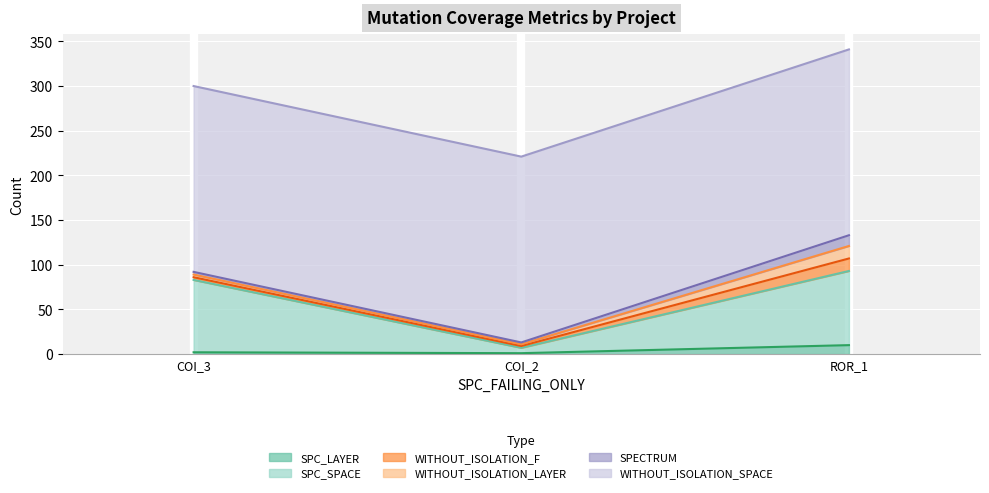

Which category has the lowest value across all series?

AutoResponder.EmailSystem.Client.COI_2